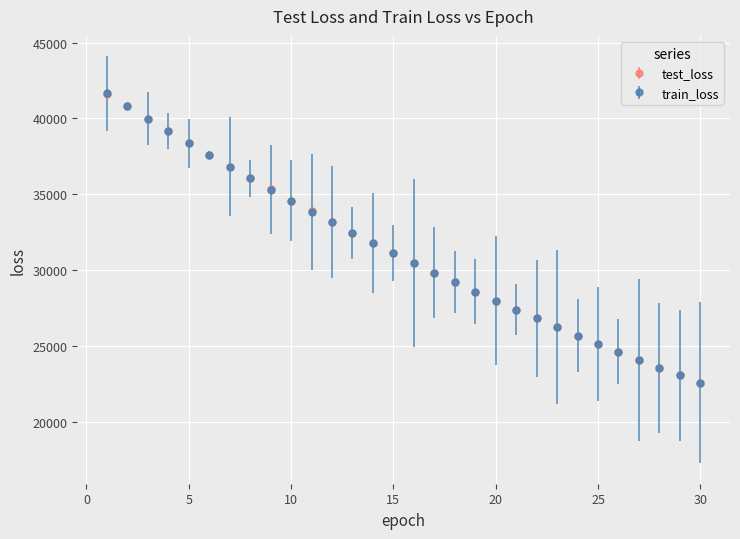

What are all the series names shown in the legend?

test_loss, train_loss